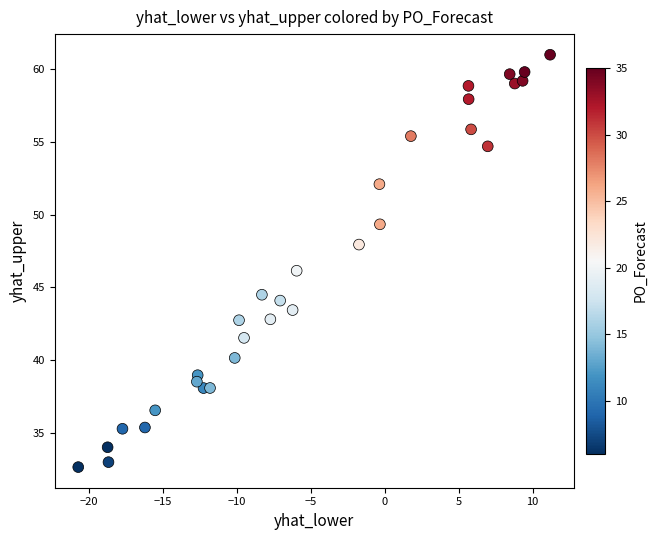

What is the range of X values (max minus min)?

31.9